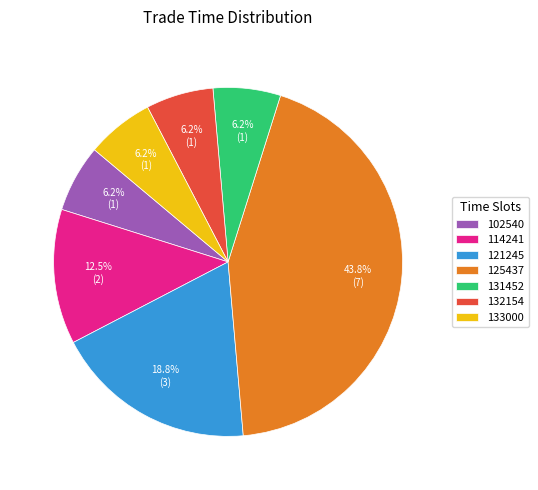

Does 102540 account for over 50% of the chart?

No